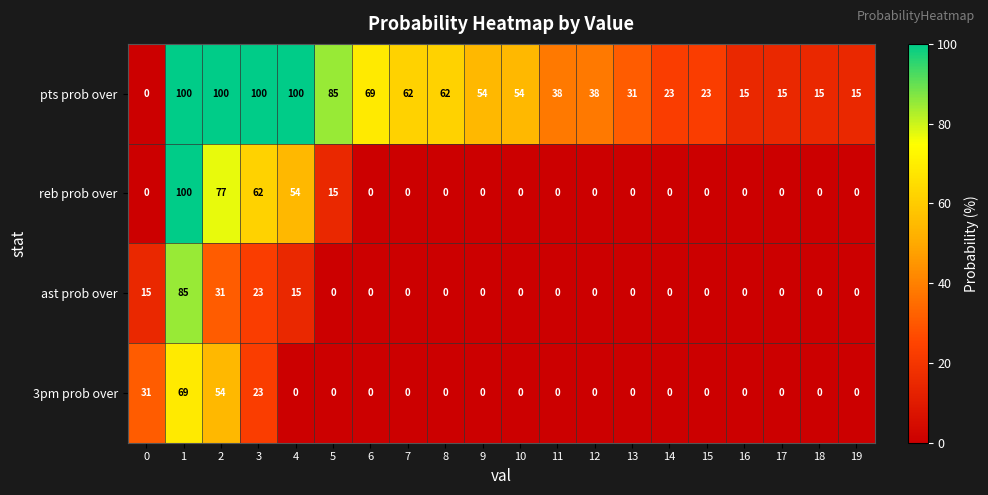

Which series has the largest total across all categories?

pts prob over